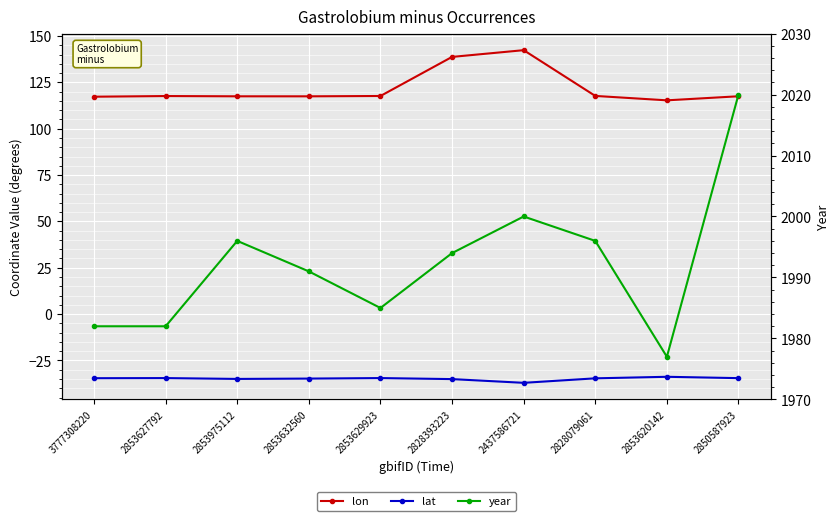

What is the difference between the lat values at 2828079061 and 2437586721?

2.4